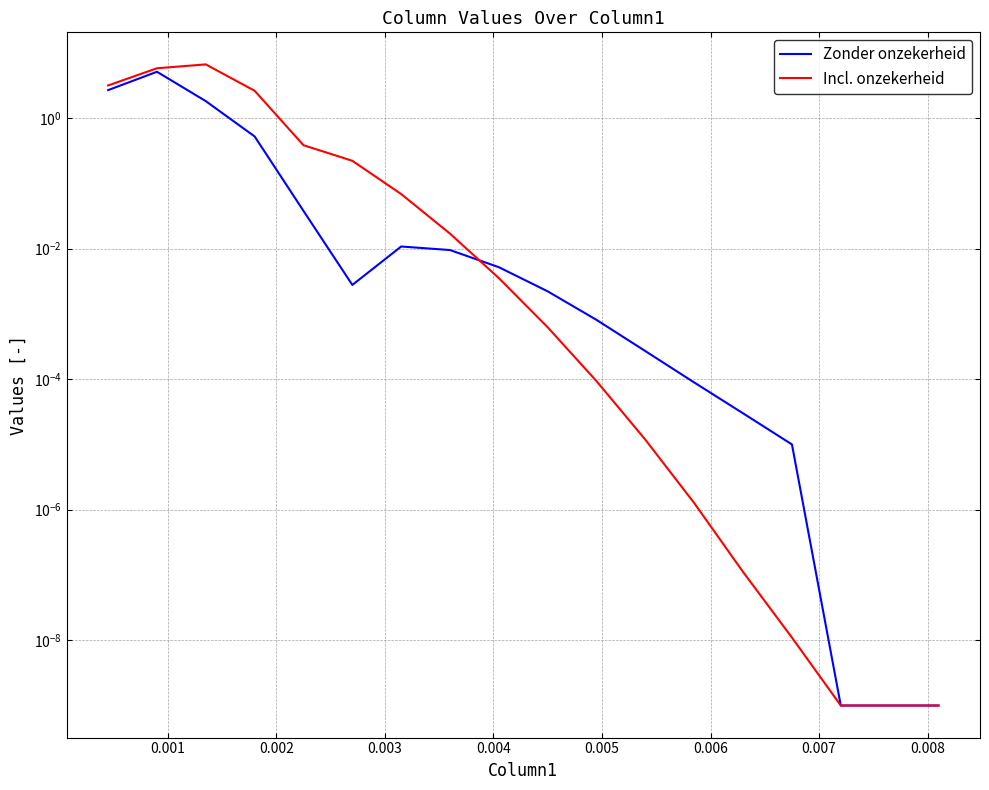

Reading left to right, list all the values displayed in this chart.

Zonder onzekerheid: 2.7	5.1	1.8	0.5	0.0	0.0	0.0	0.0	0.0	0.0	0.0	0.0	0.0	0.0	0.0	0.0	0.0	0.0
Incl. onzekerheid: 3.1	5.8	6.6	2.6	0.4	0.2	0.1	0.0	0.0	0.0	0.0	0.0	0.0	0.0	0.0	0.0	0.0	0.0